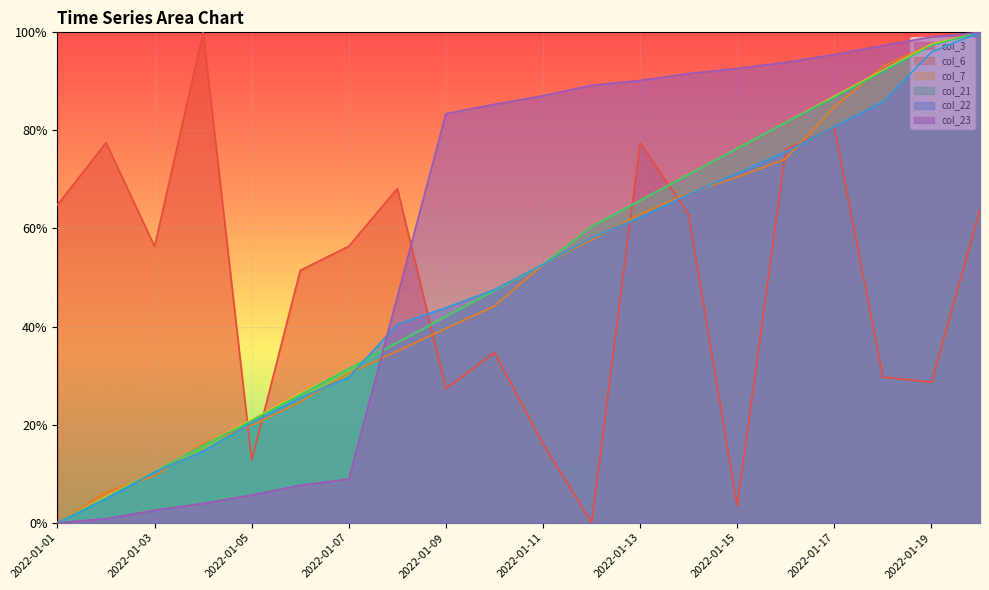

Is the value of col_6 at 2022-01-10 greater than the value of col_3 at 2022-01-08?

No